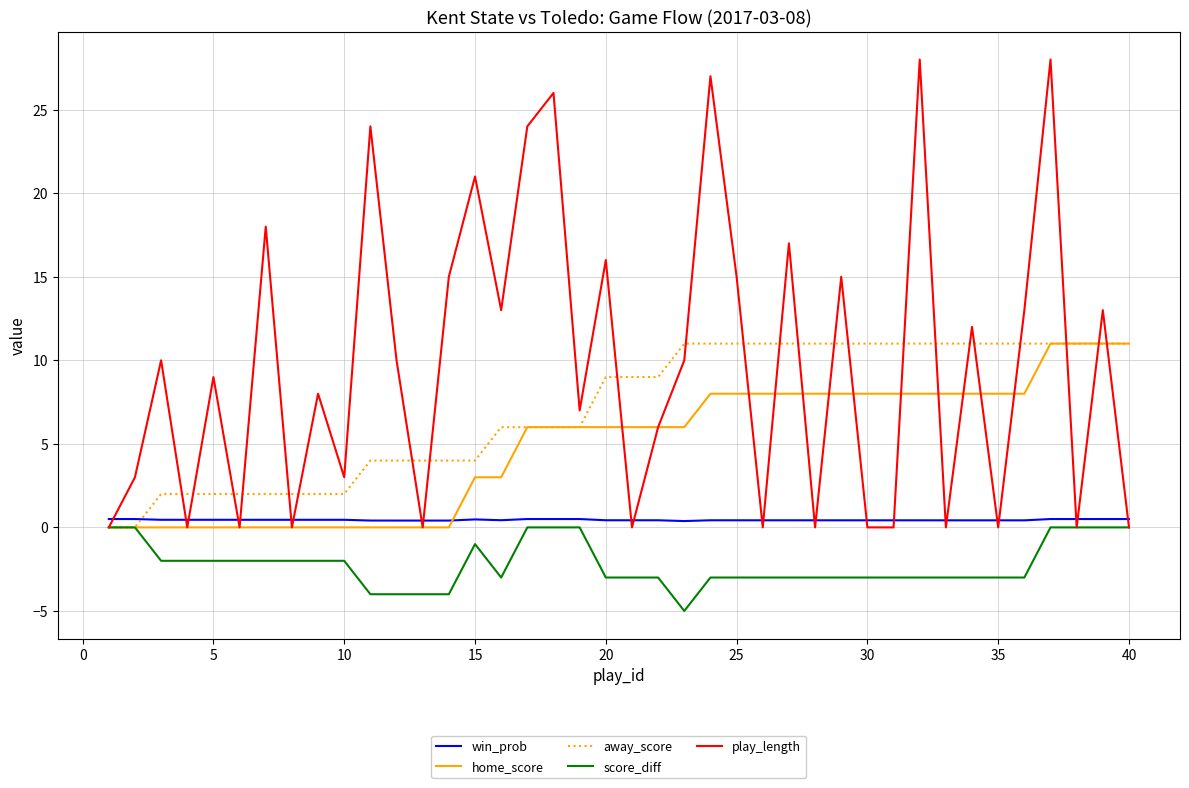

What is the average value of the win_prob series?

0.4